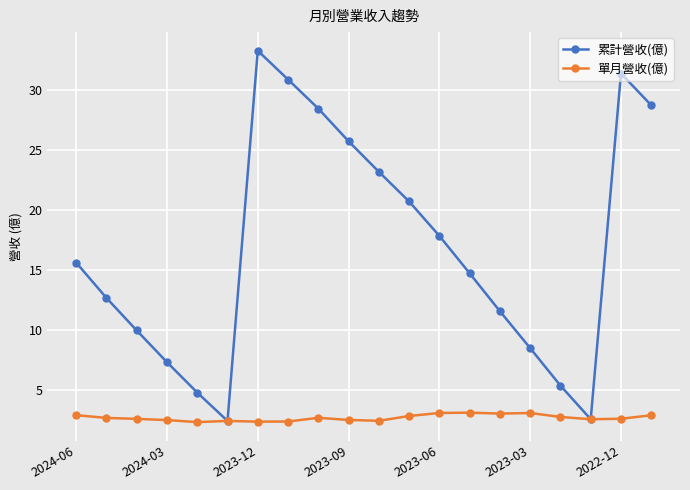

Which series has the widest spread of values?

累計營收(億)